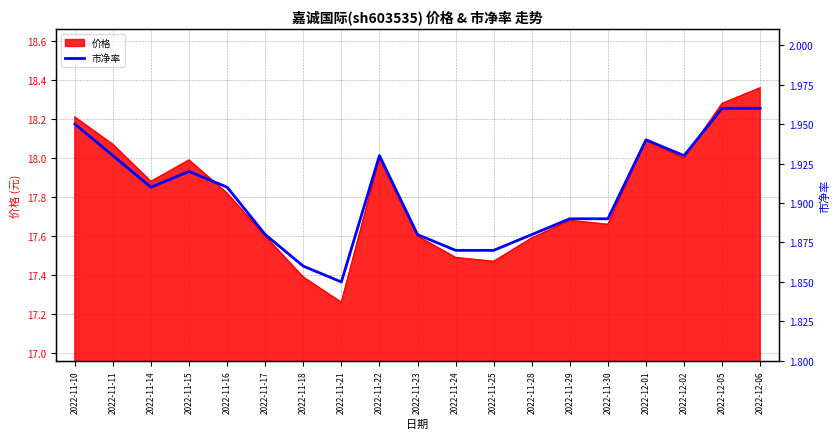

The value of 价格 at 2022-12-01 is 18.1. True or false?

True